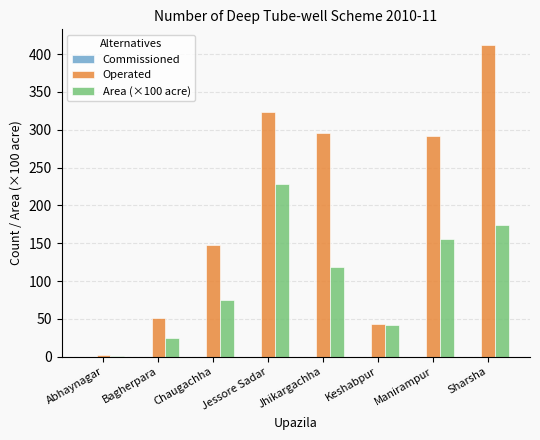

What is the average value of the Area (×100 acre) series?

102.5